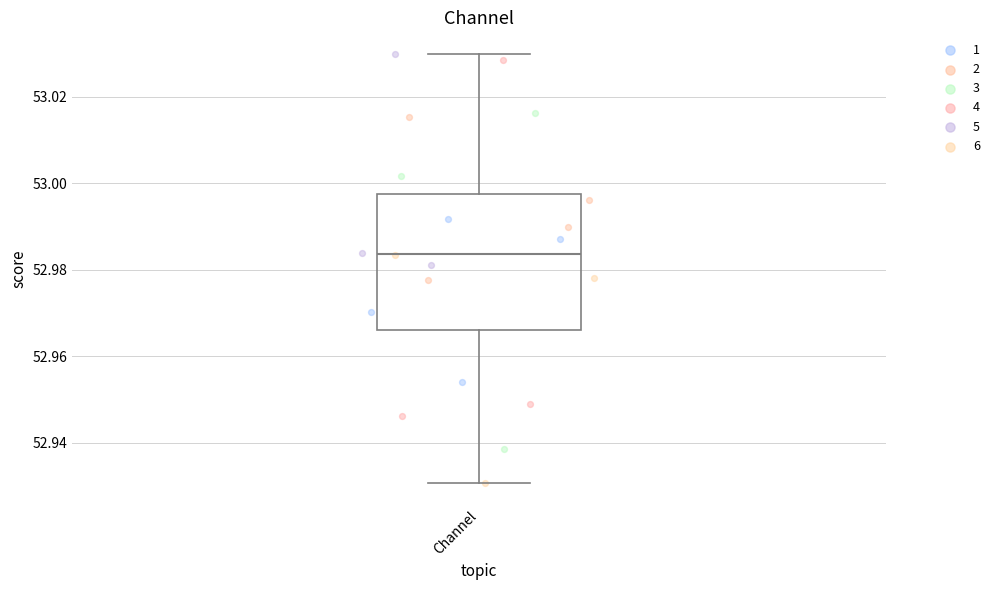

Transcribe this box plot: give where the median line is, the range the box spans, and where the two whiskers end, as read against the y-axis. The values are not printed on the chart, so give them approximately, as read against the axis.

median 52.984, box 52.966 to 52.998, whiskers 52.930 to 53.030